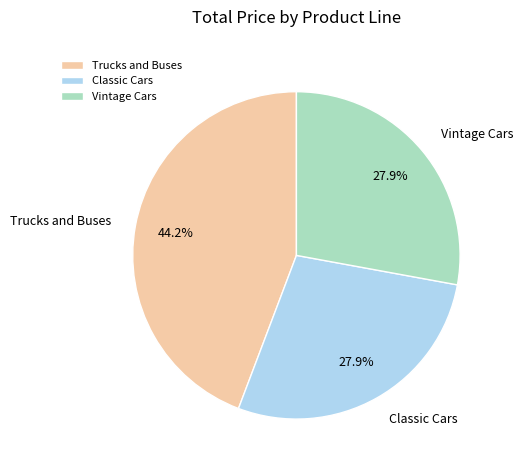

What is the largest slice in the pie chart?

Trucks and Buses